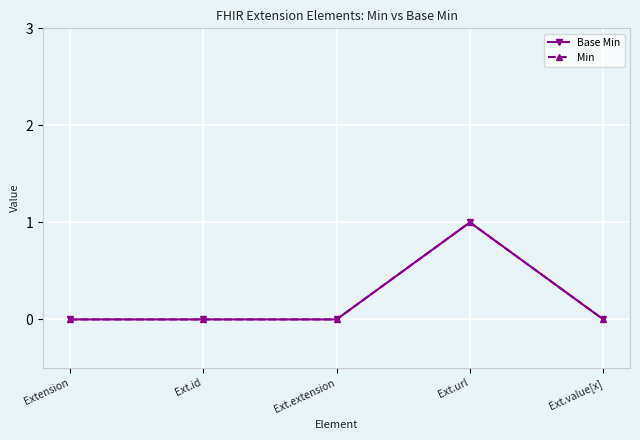

At which category does Base Min reach its first local peak?

Ext.url